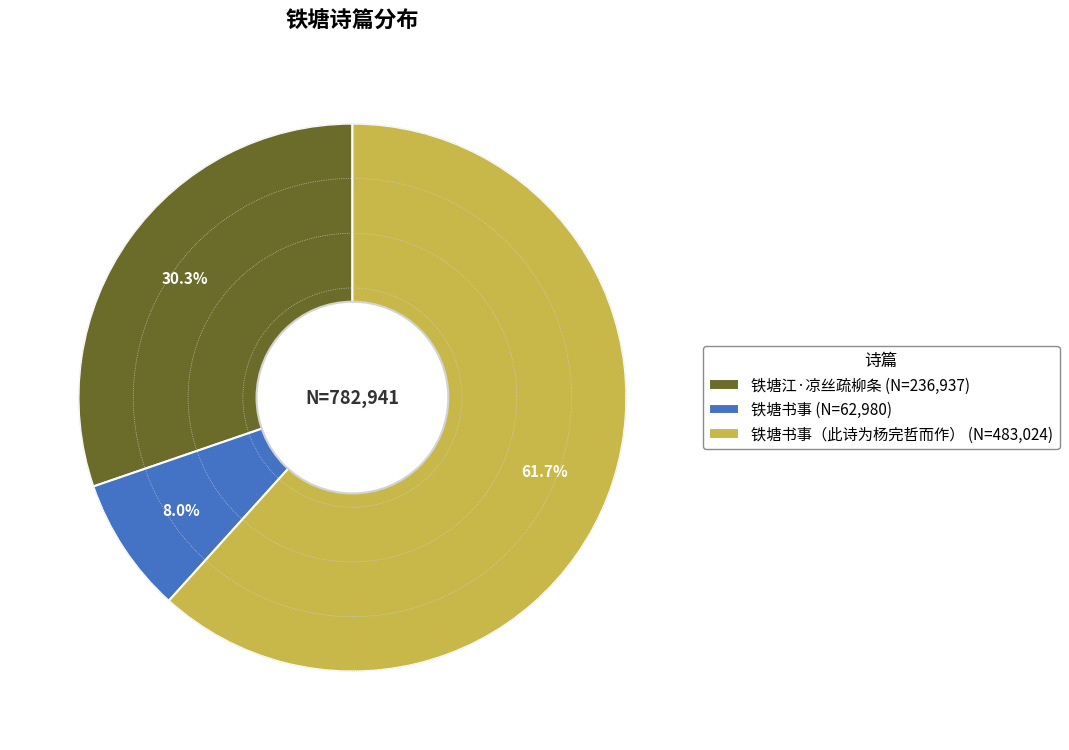

To the nearest percent, what is the average slice percentage?

33%